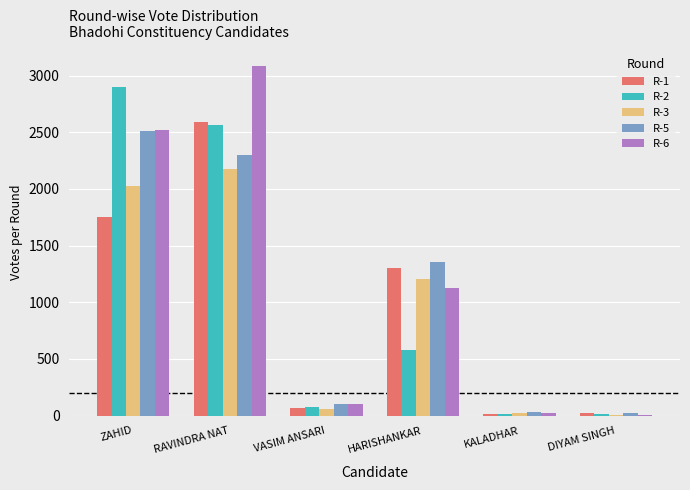

Is the value of R-1 at RAVINDRA NAT greater than the value of R-2 at KALADHAR?

Yes